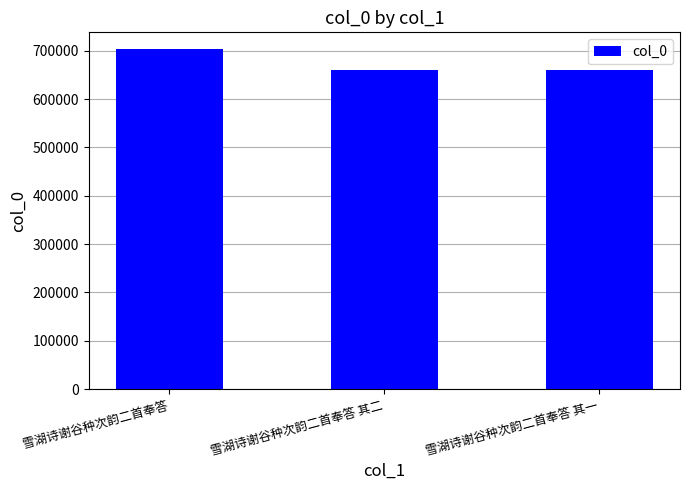

What is the change in value from 雪湖诗谢谷种次韵二首奉答 to 雪湖诗谢谷种次韵二首奉答 其二?

-43032